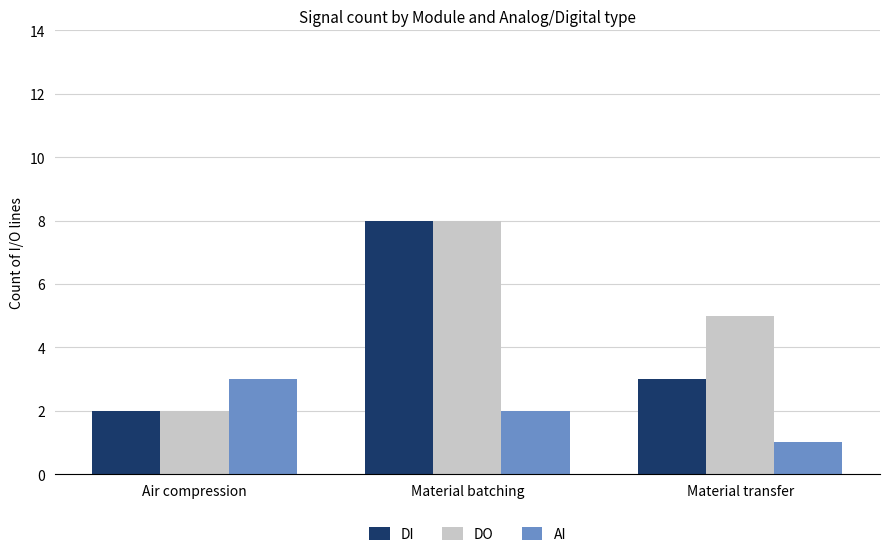

Reading left to right, transcribe all the data shown in this chart.

DI: Air compression=2	Material batching=8	Material transfer=3
DO: Air compression=2	Material batching=8	Material transfer=5
AI: Air compression=3	Material batching=2	Material transfer=1